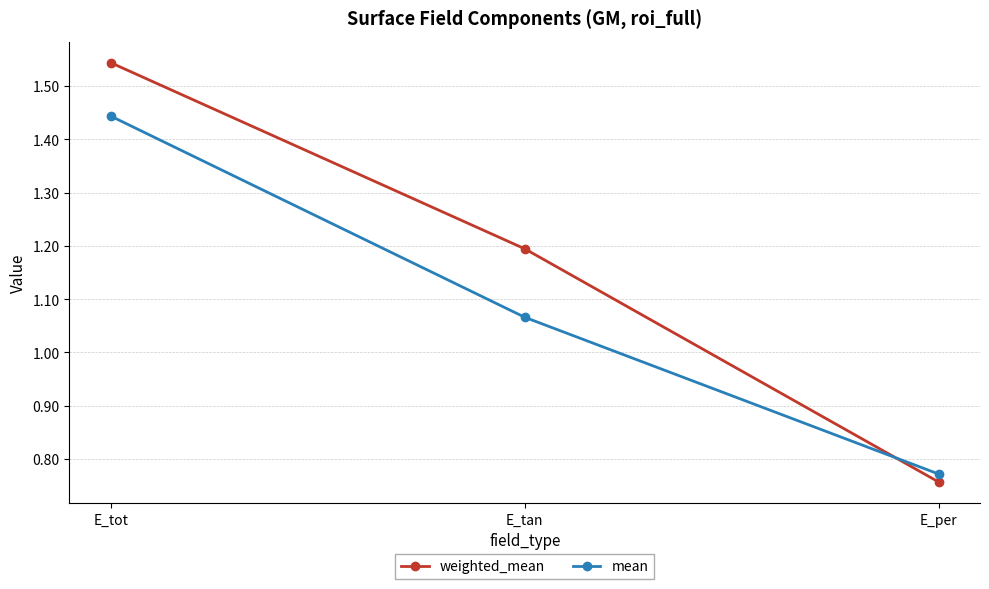

What position from the left is E_per?

3